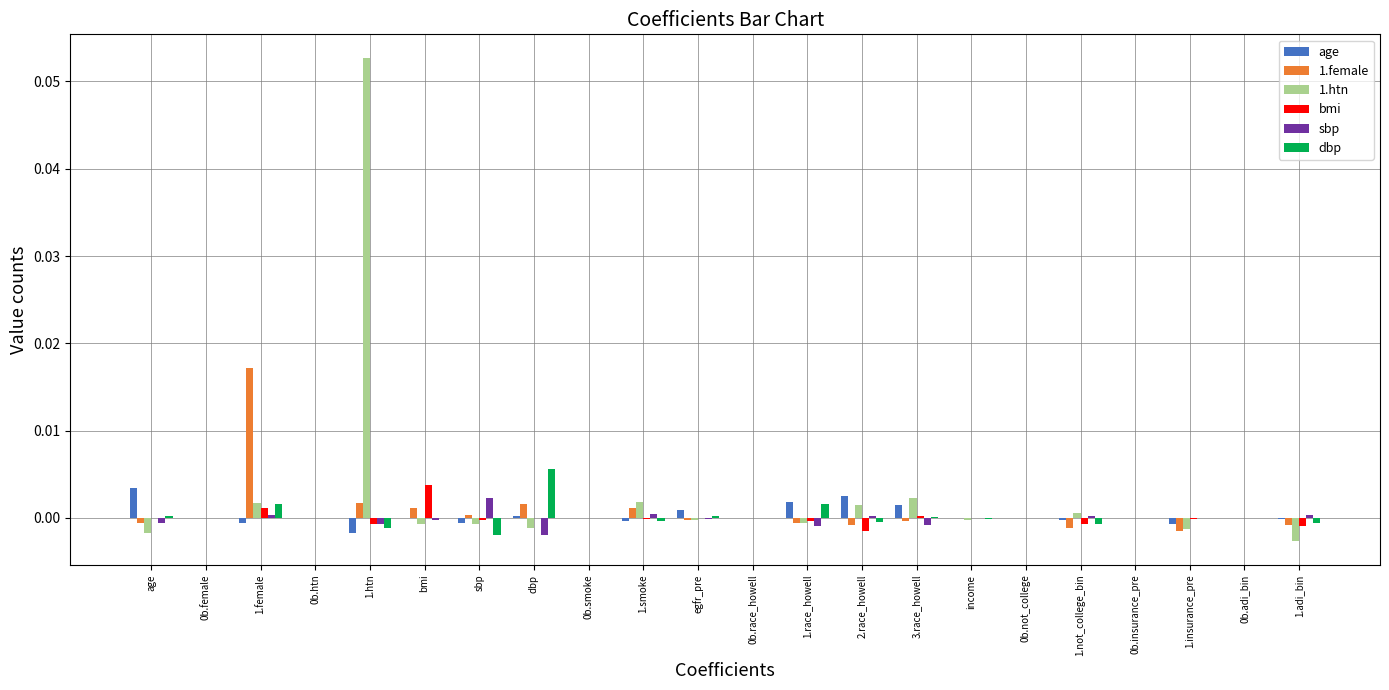

How many series are shown in this chart?

6